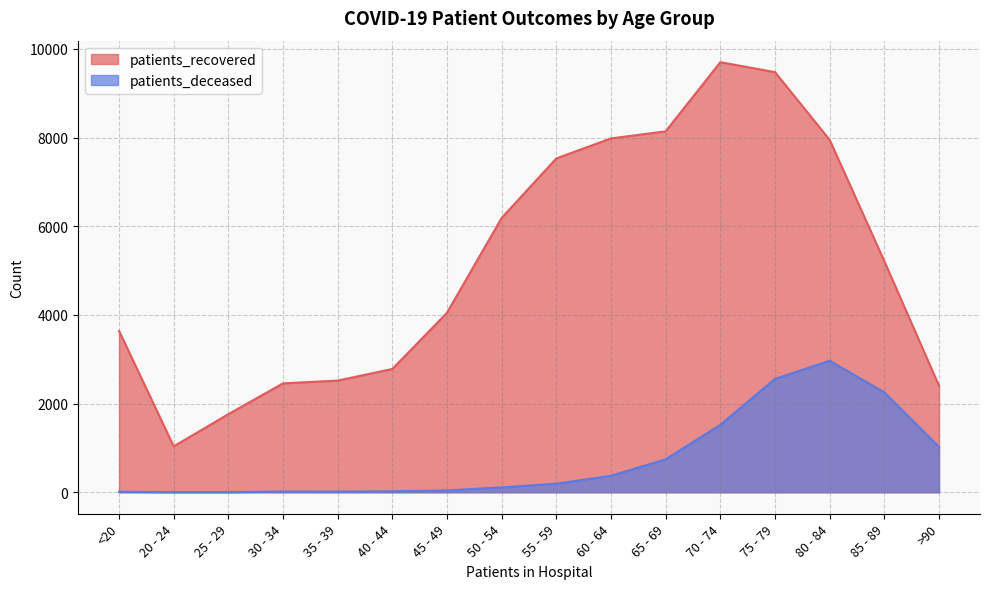

True or false: patients_deceased has more than 2 interior local peaks.

False